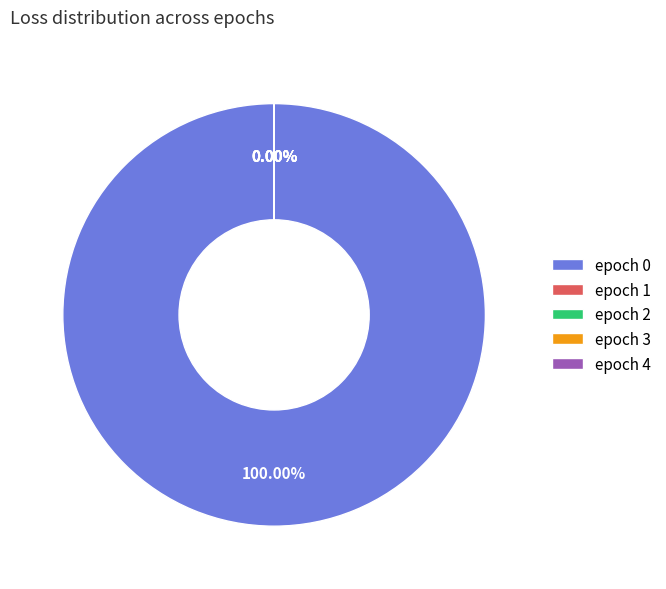

How many segments does this pie chart have?

5